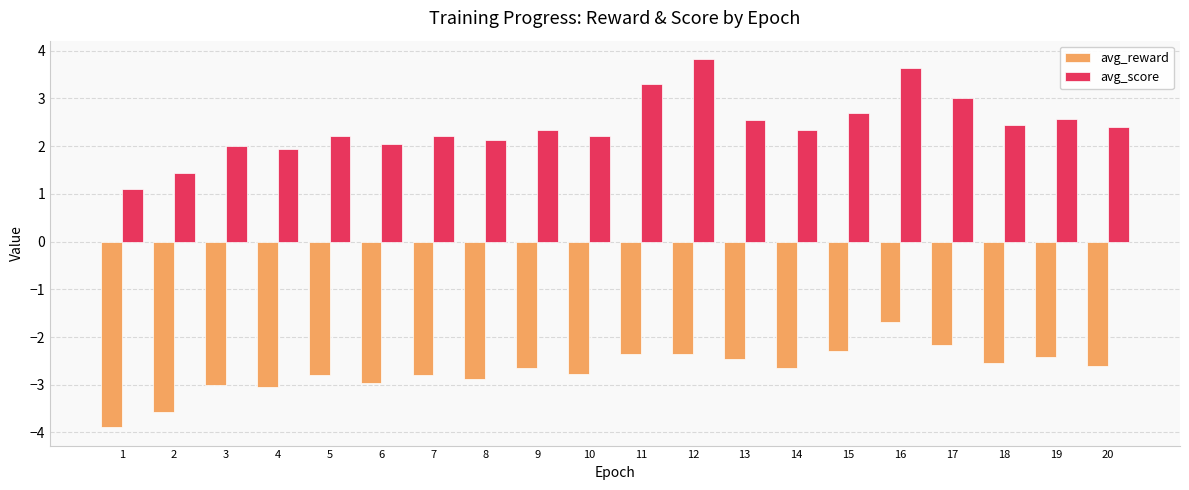

What is the sum of the avg_reward values at 20 and 6?

-5.6